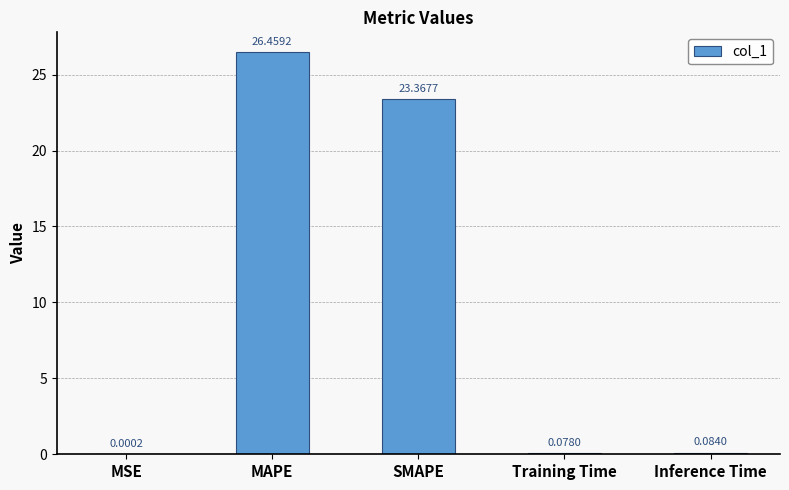

What is the change in value from MSE to Training Time?

+0.1